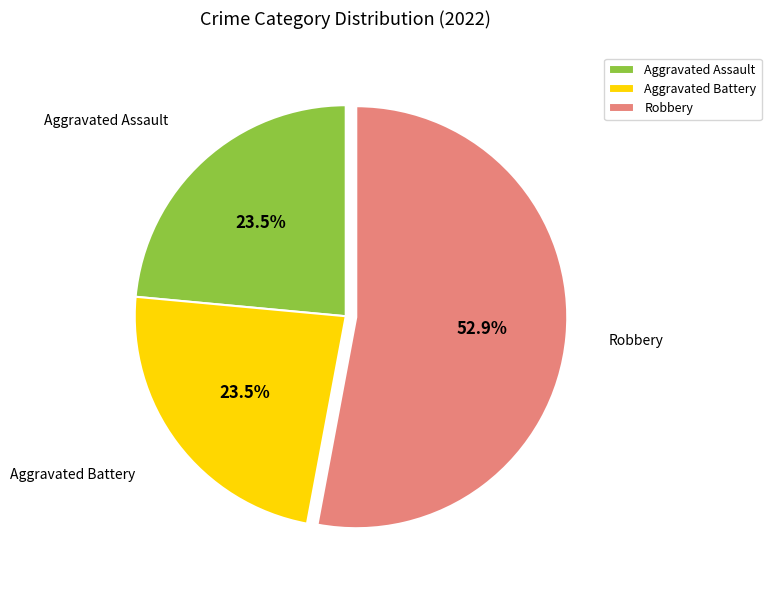

Which category has the biggest portion of the pie?

Robbery